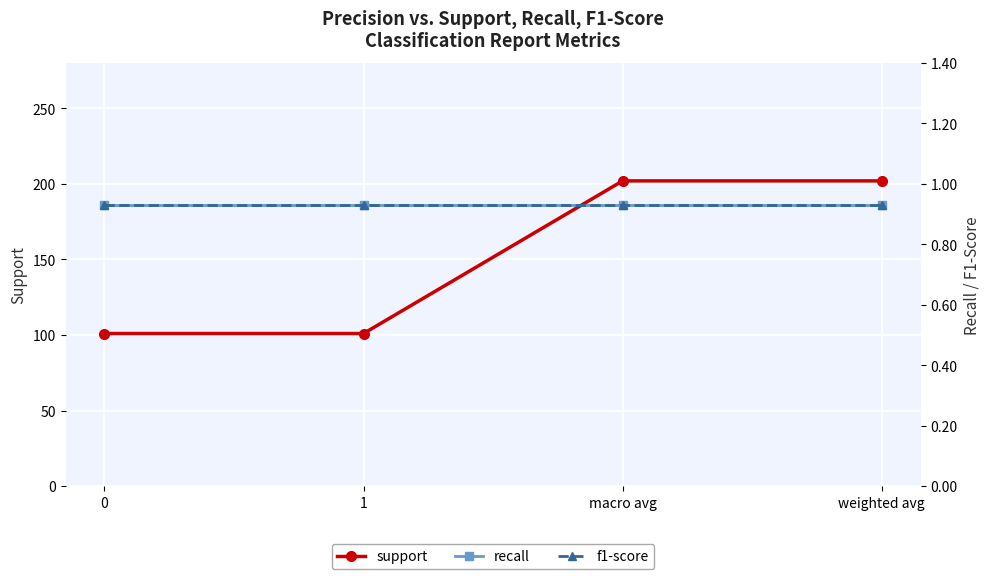

List the labels in order of recall value, largest first.

0, 1, macro avg, weighted avg